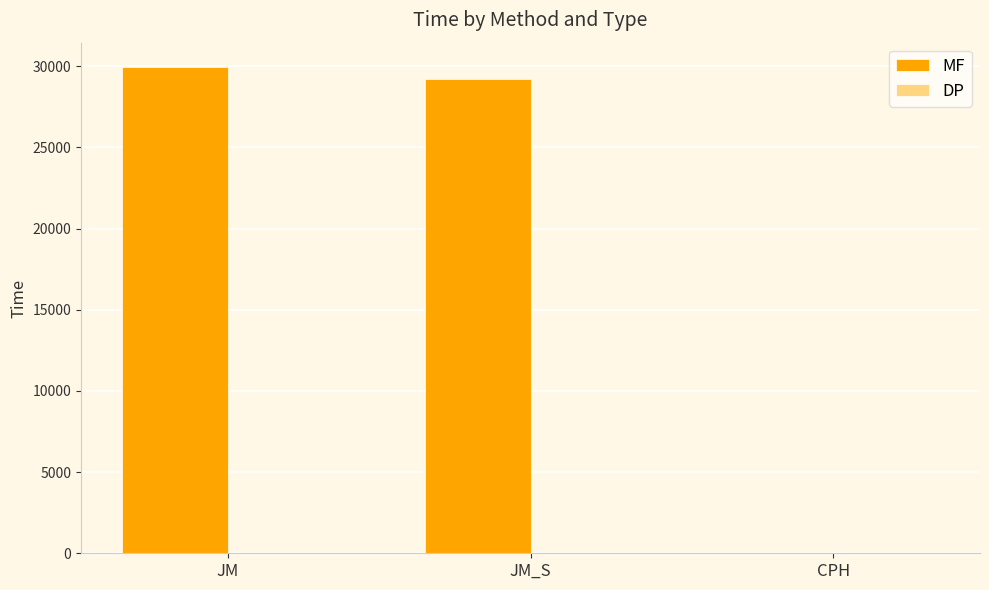

Which series changed the most between JM and CPH?

MF